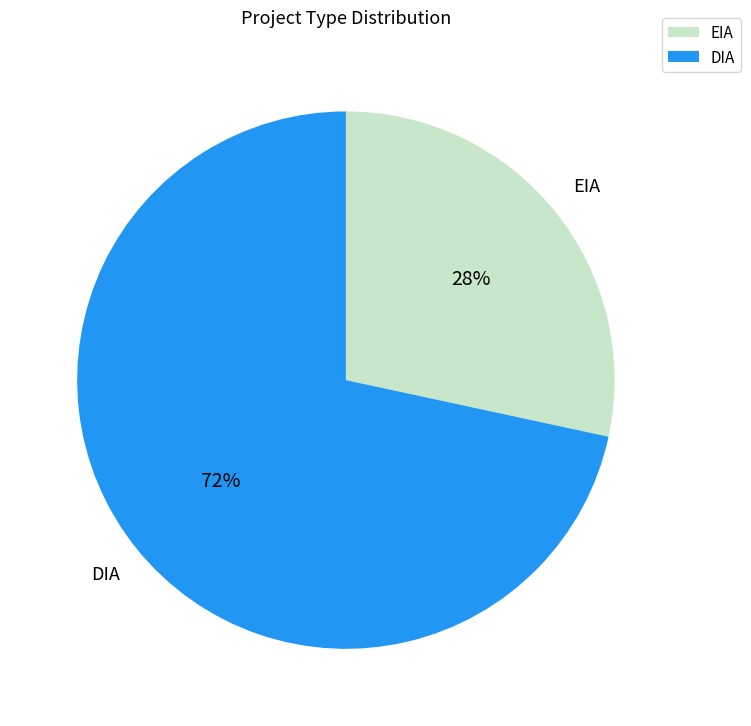

Which slice is the smallest?

EIA